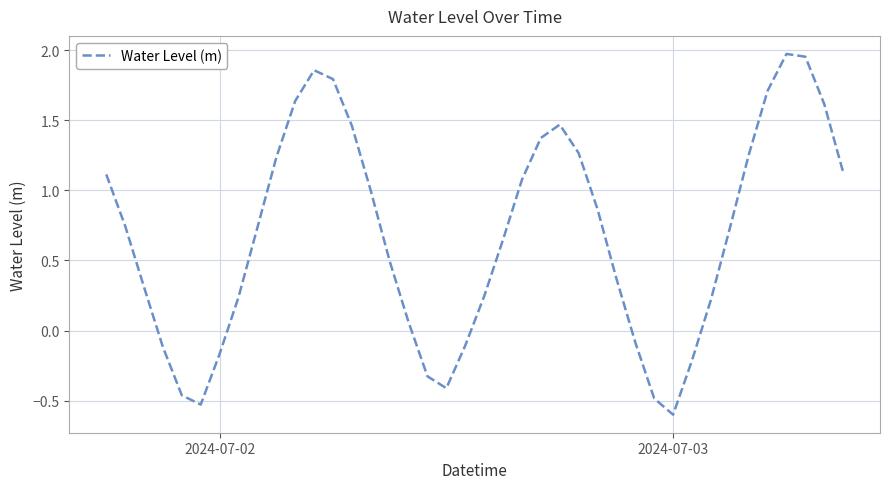

What is the smallest value displayed?

-0.6